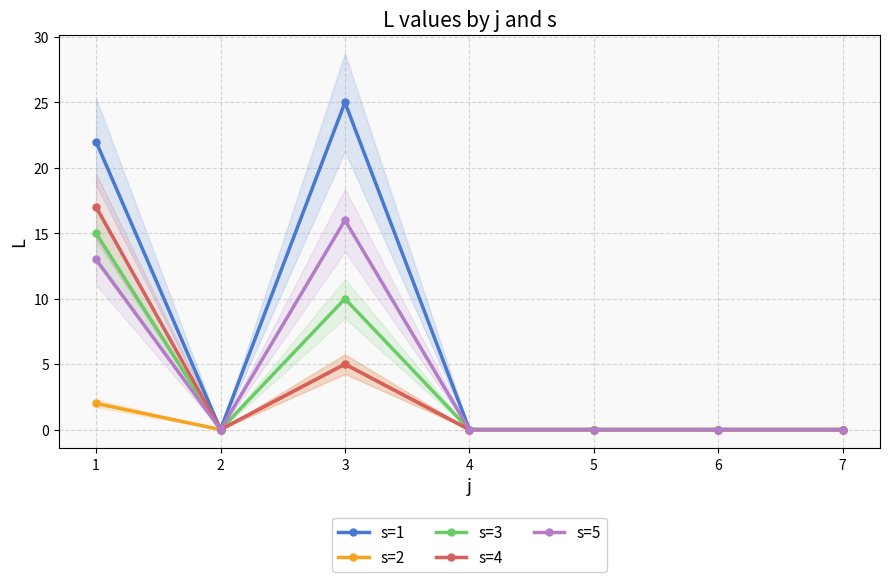

Does the chart have visible grid lines?

Yes